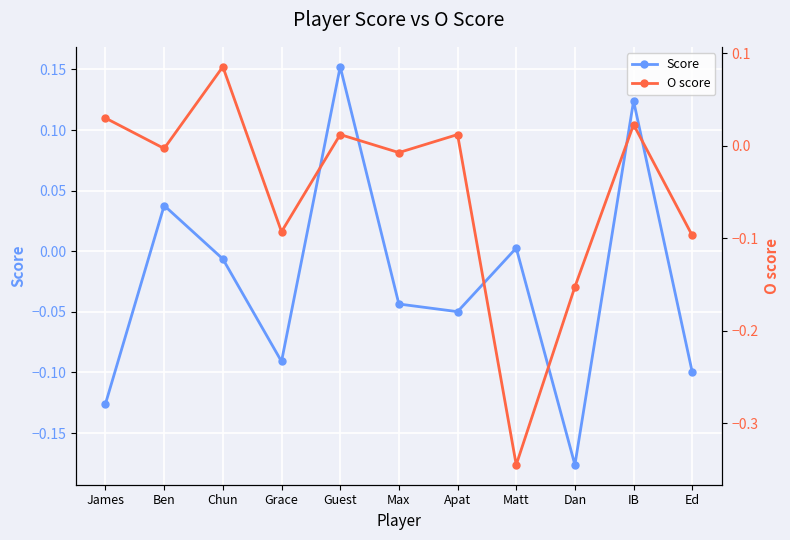

What is the sum of the Score values at Matt and Ed?

-0.1